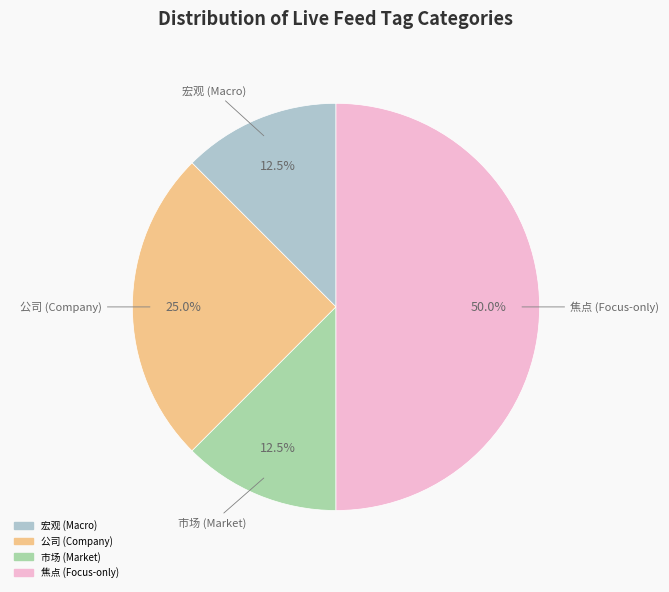

How many segments does this pie chart have?

4